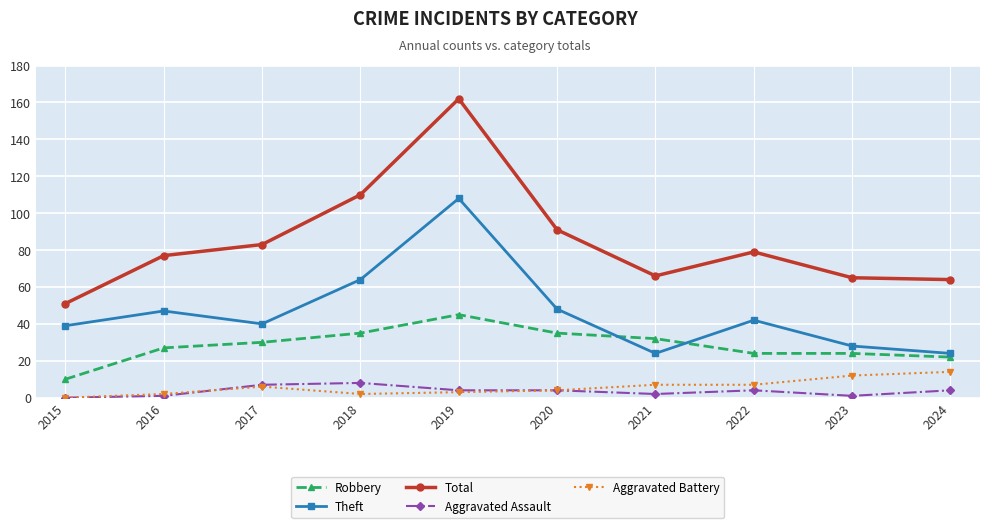

Which series has the widest spread of values?

Total